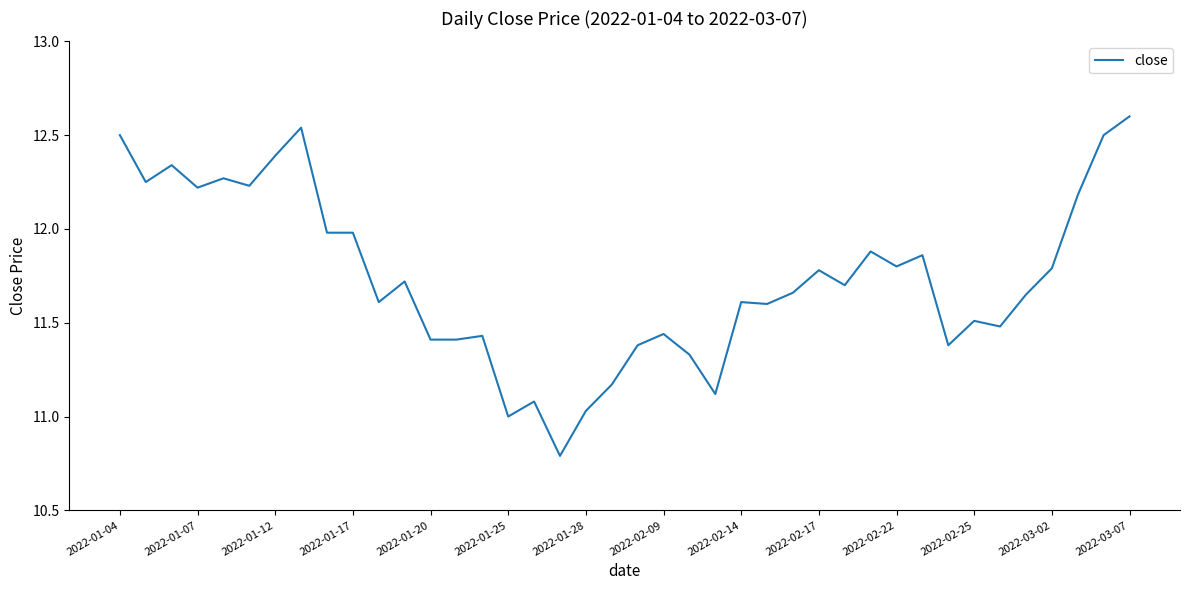

What is the minimum value shown in the chart?

10.8